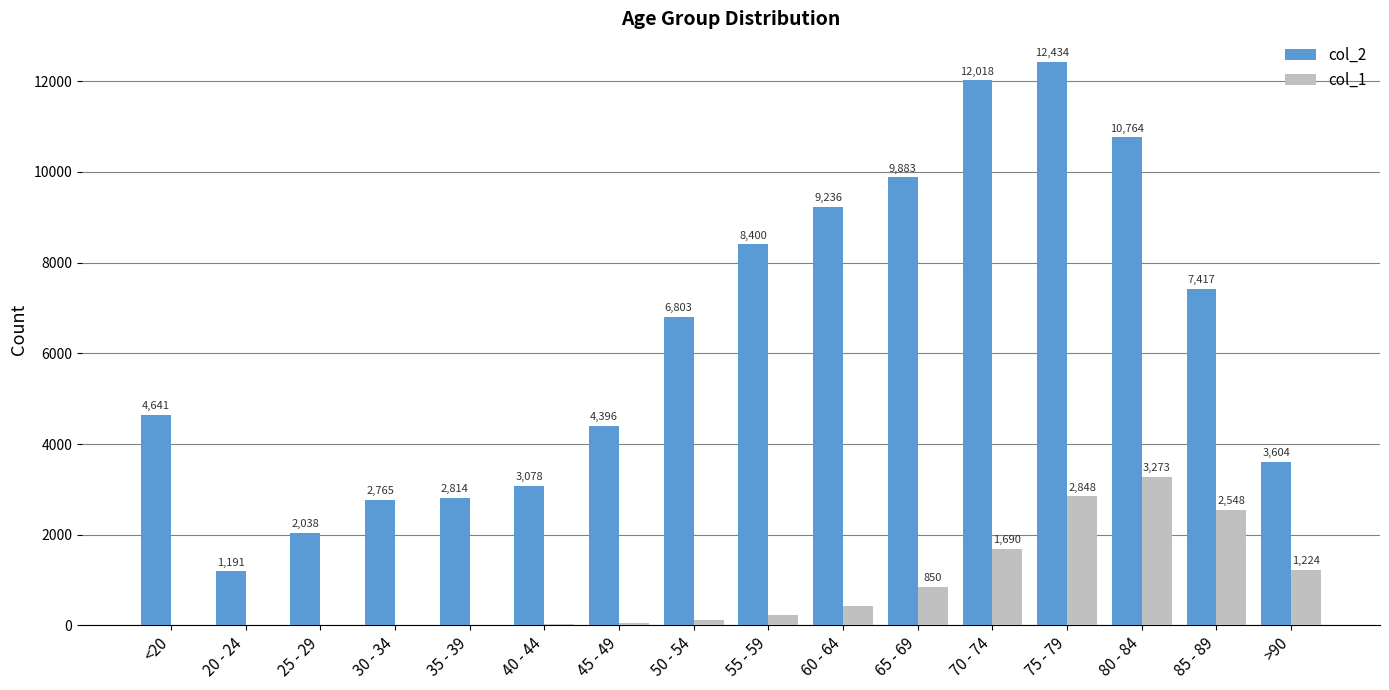

What is the total value across all series at 20 - 24?

1195